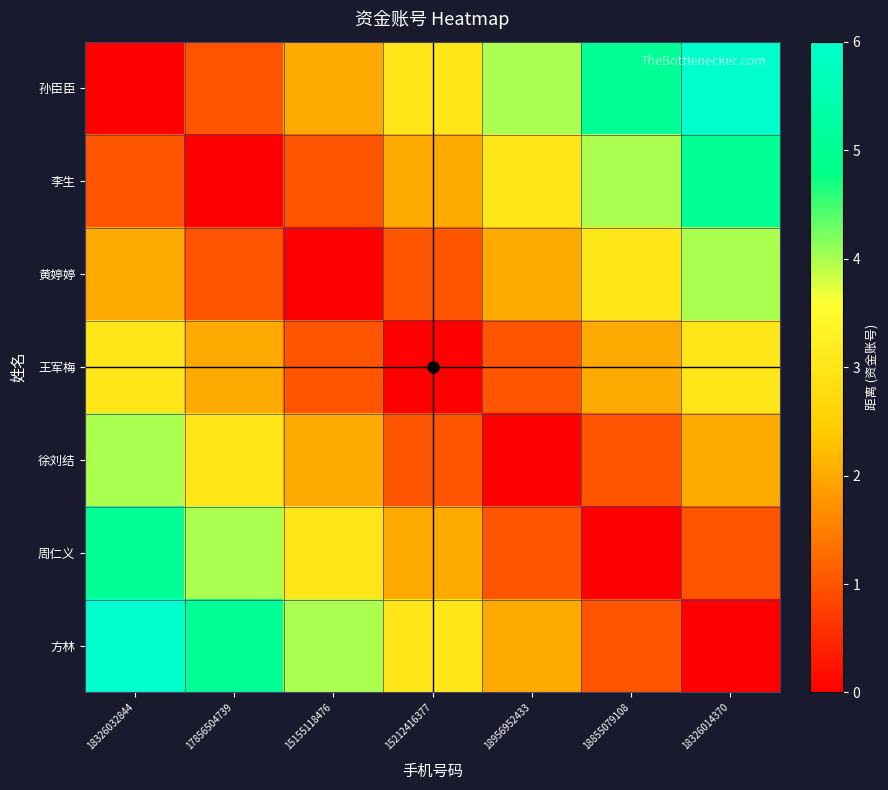

Which series has the largest total across all categories?

孙臣臣